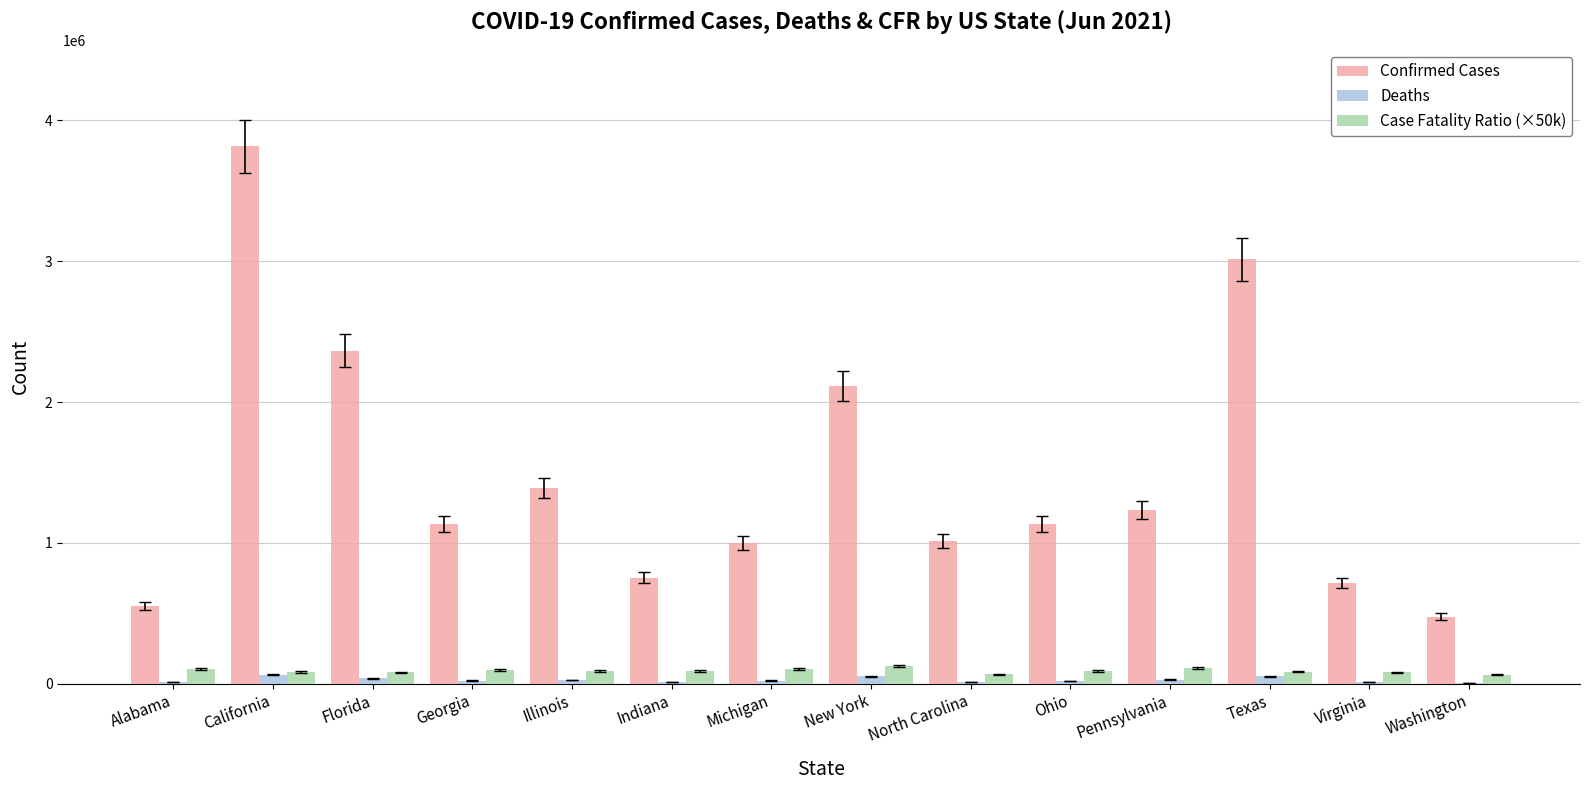

What is the total value across all series at Florida?

2483086.0